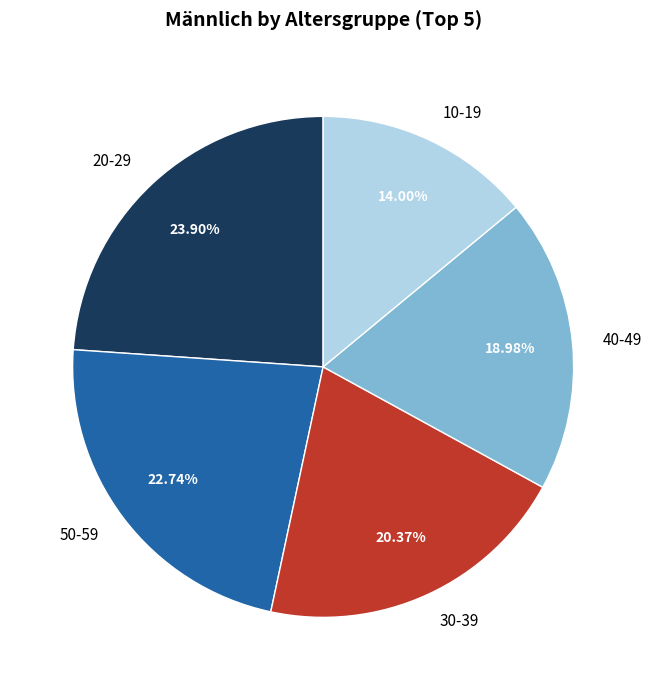

What is the largest slice in the pie chart?

20-29